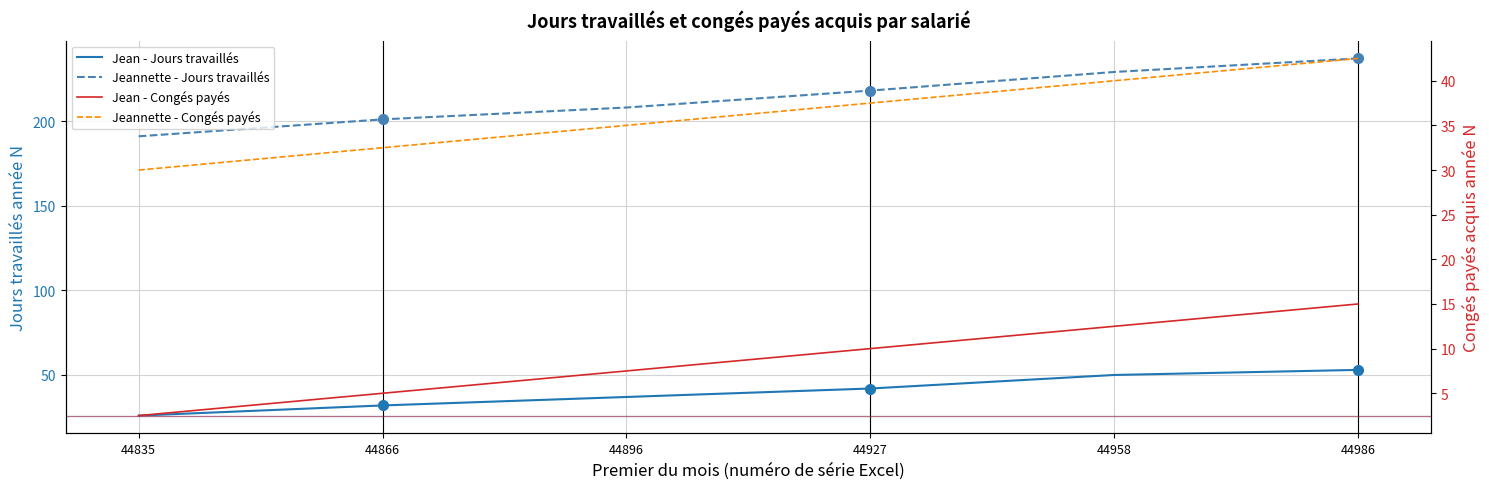

Reading left to right, transcribe all the data shown in this chart.

Jean - Jours travaillés: 26.0	32.0	37.0	42.0	50.0	53.0
Jeannette - Jours travaillés: 191.0	201.0	208.0	218.0	229.0	237.0
Jean - Congés payés: 2.5	5.0	7.5	10.0	12.5	15.0
Jeannette - Congés payés: 30.0	32.5	35.0	37.5	40.0	42.5